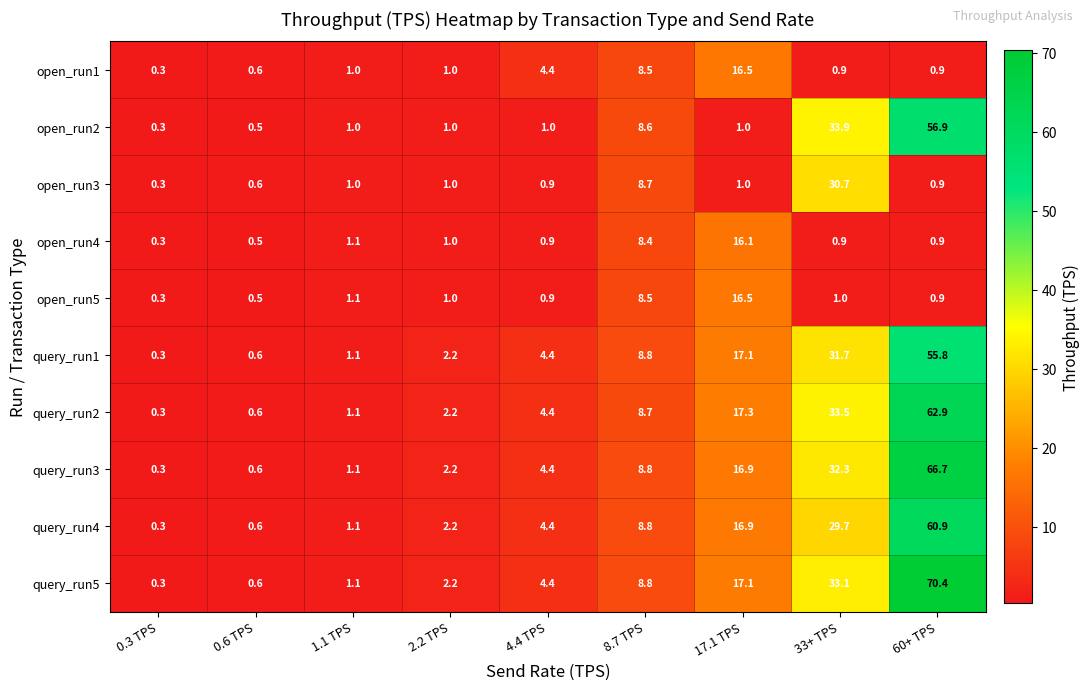

What is the sum of all query_run4 values?

124.9